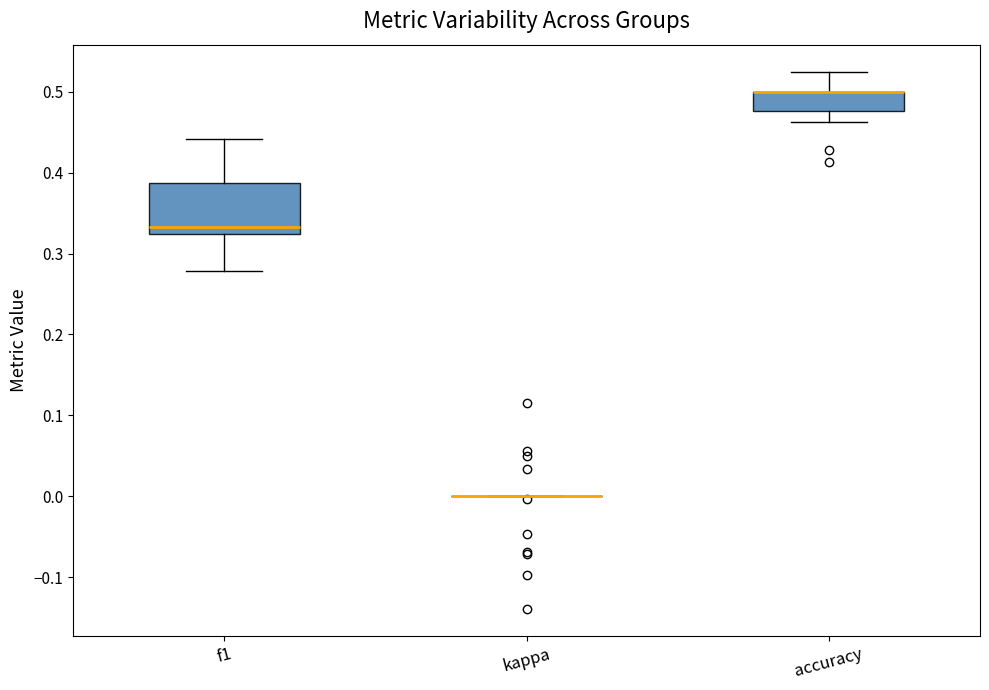

Where is the lower edge of the box for accuracy on the y-axis? The values are not printed on the chart, so give them approximately, as read against the axis.

0.48